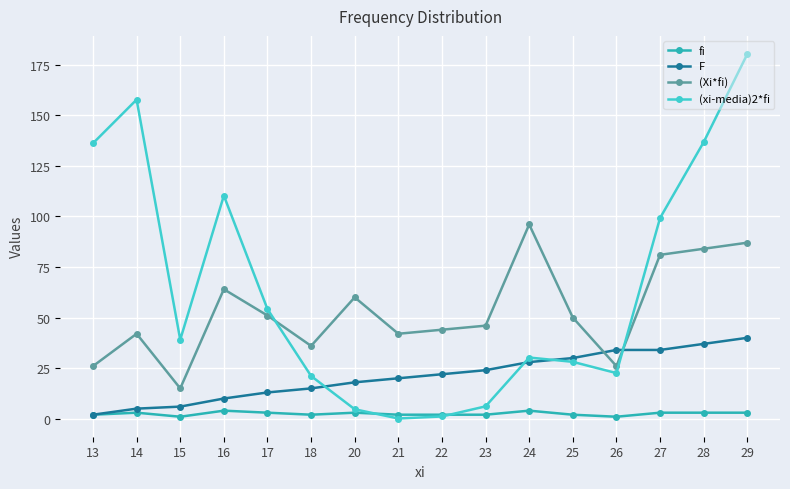

What is the value of the (xi-media)2*fi point at the 16th from the left?

180.2